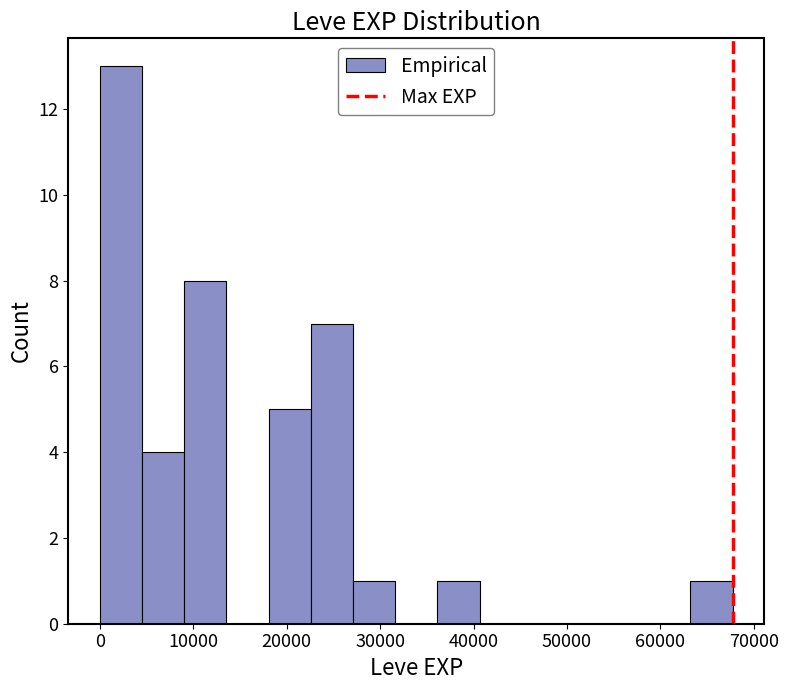

Reading left to right, transcribe this chart: for each bar, give the range it covers on the x-axis and its height. Neither the bar edges nor the heights are printed on the chart, so give them approximately, as read against the axes.

0 to 5000: 13
5000 to 9000: 4
9000 to 14000: 8
14000 to 18000: 0
18000 to 23000: 5
23000 to 27000: 7
27000 to 32000: 1
32000 to 36000: 0
36000 to 41000: 1
41000 to 45000: 0
45000 to 50000: 0
50000 to 54000: 0
54000 to 59000: 0
59000 to 63000: 0
63000 to 68000: 1